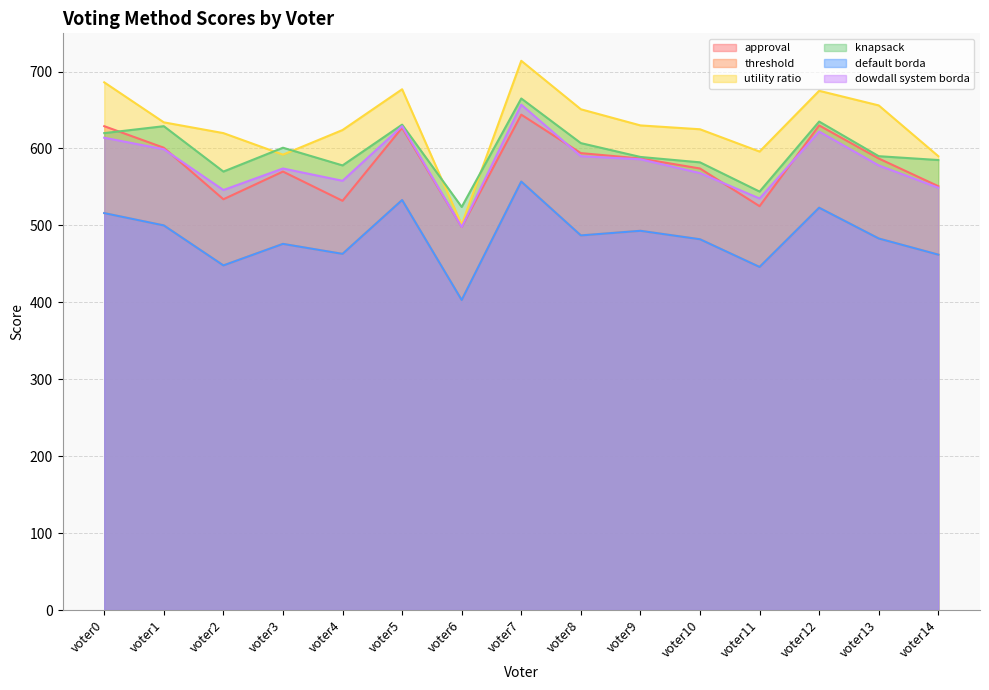

True or false: threshold and knapsack intersect in this chart.

False